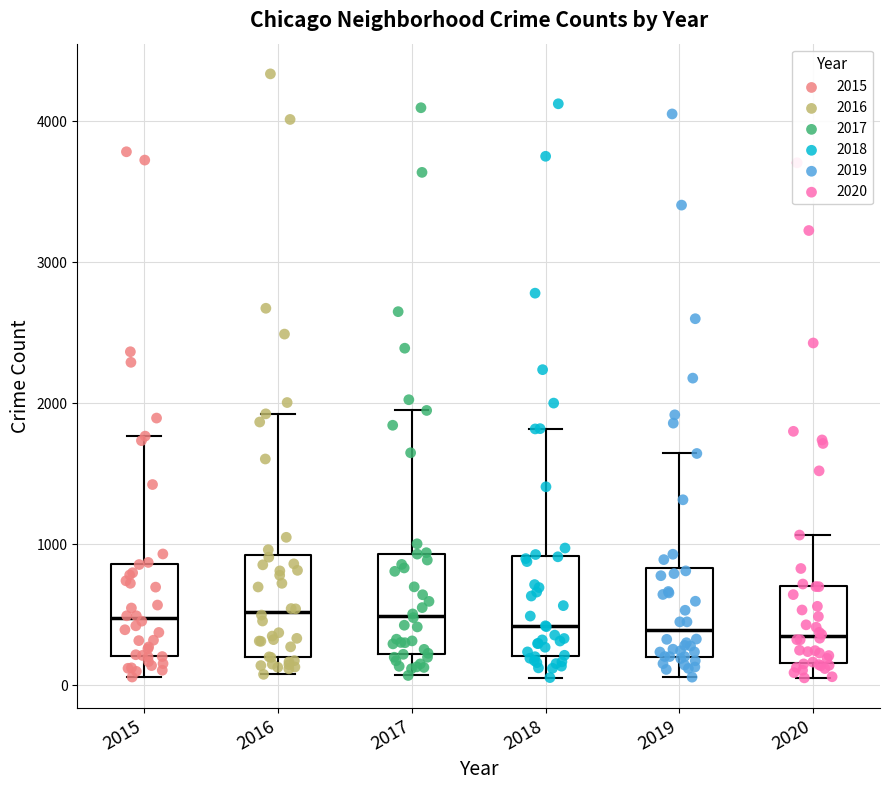

Reading left to right, read every box against the y-axis: the position of its median line, the range the box covers, and the ends of its whiskers. The values are not printed on the chart, so give them approximately, as read against the axis.

2015: median 500, box 200 to 900, whiskers 100 to 1800
2016: median 500, box 200 to 900, whiskers 100 to 1900
2017: median 500, box 200 to 900, whiskers 100 to 1900
2018: median 400, box 200 to 900, whiskers 100 to 1800
2019: median 400, box 200 to 800, whiskers 100 to 1600
2020: median 300, box 200 to 700, whiskers 100 to 1100